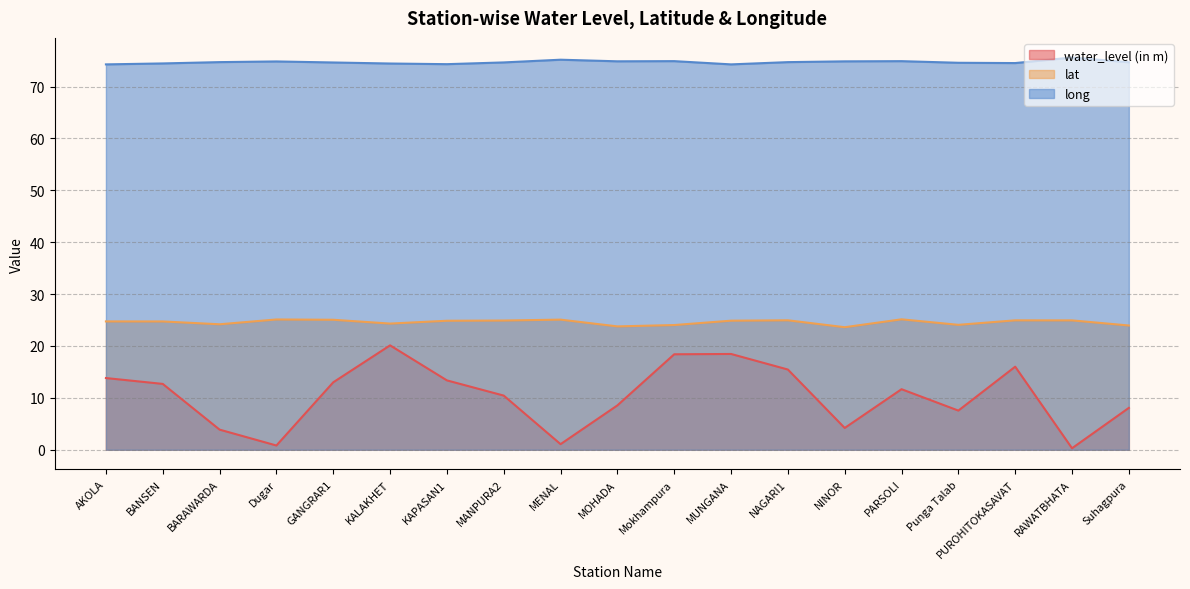

The value of water_level (in m) at RAWATBHATA is 0.3. True or false?

True